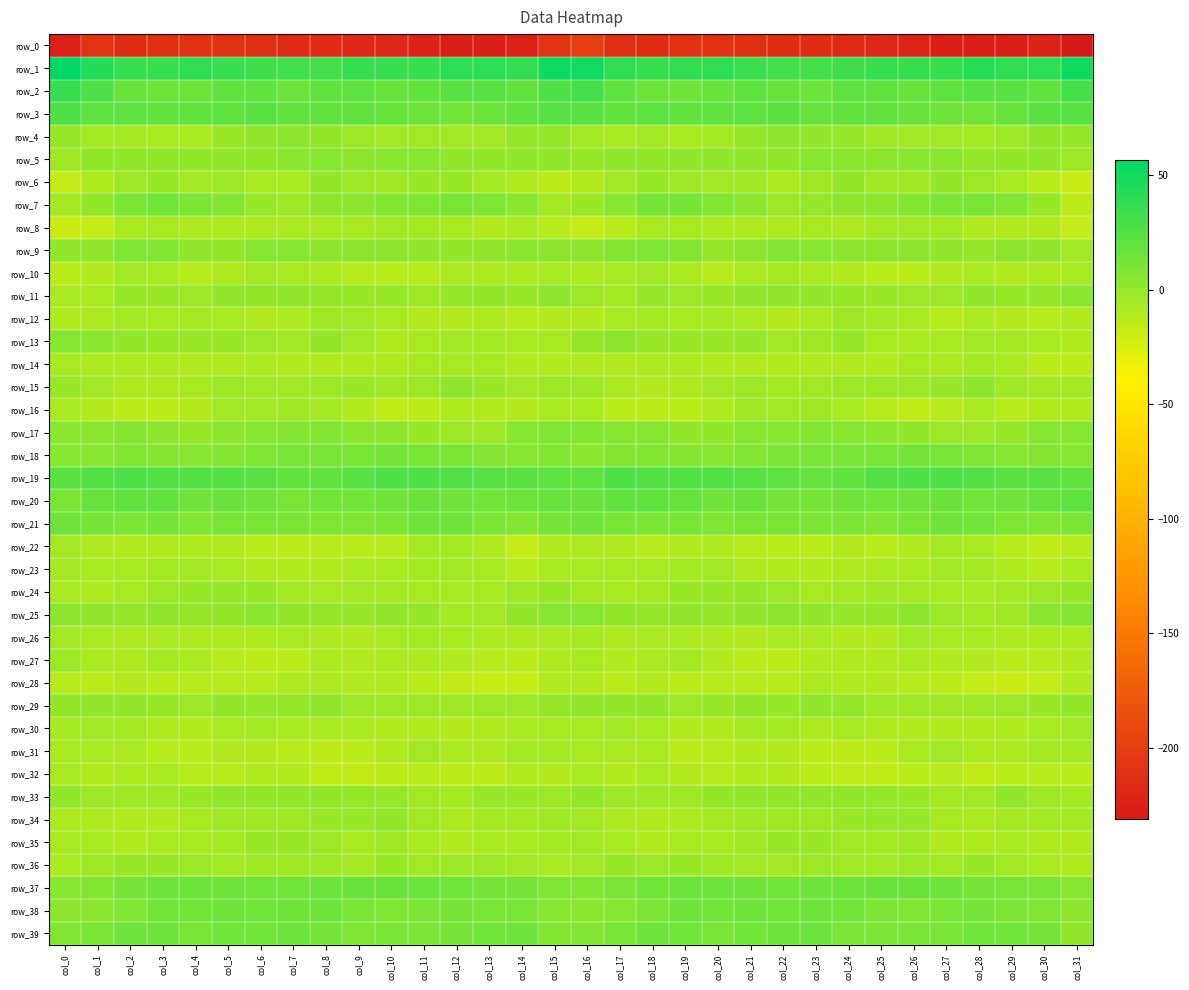

Reading right to left, list all the values displayed in this chart.

row_0: col_31=-231.2	col_30=-222.9	col_29=-226.1	col_28=-226.5	col_27=-225.8	col_26=-220.2	col_25=-219.4	col_24=-217.5	col_23=-215.2	col_22=-214.6	col_21=-211.2	col_20=-210.7	col_19=-210.7	col_18=-214.9	col_17=-212.2	col_16=-198.8	col_15=-207.8	col_14=-225.2	col_13=-226.2	col_12=-226.5	col_11=-224.0	col_10=-219.1	col_9=-219.5	col_8=-216.0	col_7=-215.6	col_6=-212.9	col_5=-210.7	col_4=-210.6	col_3=-211.9	col_2=-215.3	col_1=-207.7	col_0=-223.5
row_1: col_31=51.1	col_30=39.4	col_29=38.4	col_28=39.9	col_27=36.1	col_26=34.3	col_25=36.2	col_24=32.7	col_23=30.0	col_22=31.8	col_21=33.6	col_20=38.0	col_19=37.2	col_18=34.5	col_17=37.7	col_16=49.1	col_15=50.4	col_14=36.8	col_13=39.6	col_12=39.3	col_11=34.5	col_10=35.0	col_9=35.6	col_8=30.9	col_7=30.9	col_6=32.2	col_5=35.2	col_4=38.1	col_3=36.2	col_2=35.1	col_1=42.9	col_0=56.7
row_2: col_31=29.9	col_30=20.4	col_29=21.9	col_28=23.5	col_27=21.2	col_26=17.7	col_25=20.3	col_24=21.5	col_23=16.0	col_22=17.8	col_21=21.2	col_20=17.5	col_19=15.1	col_18=15.8	col_17=21.7	col_16=29.9	col_15=27.0	col_14=19.0	col_13=23.4	col_12=22.8	col_11=19.5	col_10=17.7	col_9=21.7	col_8=19.7	col_7=15.5	col_6=20.5	col_5=19.7	col_4=16.1	col_3=15.1	col_2=17.3	col_1=26.6	col_0=36.1
row_3: col_31=23.9	col_30=22.3	col_29=17.7	col_28=13.8	col_27=14.5	col_26=16.7	col_25=19.0	col_24=19.9	col_23=18.2	col_22=22.9	col_21=21.9	col_20=20.1	col_19=18.9	col_18=21.5	col_17=19.7	col_16=22.4	col_15=23.9	col_14=20.1	col_13=16.0	col_12=13.4	col_11=15.3	col_10=17.4	col_9=19.8	col_8=19.4	col_7=19.4	col_6=23.6	col_5=20.7	col_4=19.7	col_3=19.7	col_2=21.2	col_1=21.1	col_0=27.1
row_4: col_31=-0.2	col_30=1.5	col_29=-2.7	col_28=-5.2	col_27=-4.3	col_26=-4.0	col_25=-3.7	col_24=-0.1	col_23=2.3	col_22=3.3	col_21=0.3	col_20=-5.3	col_19=-7.8	col_18=-4.9	col_17=-6.7	col_16=-4.3	col_15=0.1	col_14=0.3	col_13=-4.3	col_12=-5.0	col_11=-4.1	col_10=-4.2	col_9=-2.1	col_8=0.7	col_7=3.7	col_6=1.8	col_5=-0.7	col_4=-7.8	col_3=-6.5	col_2=-5.6	col_1=-5.3	col_0=-0.2
row_5: col_31=-2.8	col_30=1.9	col_29=1.4	col_28=0.4	col_27=4.3	col_26=4.7	col_25=3.0	col_24=4.3	col_23=5.3	col_22=1.5	col_21=1.8	col_20=2.1	col_19=1.7	col_18=1.0	col_17=1.7	col_16=-1.6	col_15=0.5	col_14=2.1	col_13=1.1	col_12=1.1	col_11=5.3	col_10=4.0	col_9=3.1	col_8=5.3	col_7=4.2	col_6=0.7	col_5=2.5	col_4=1.5	col_3=1.6	col_2=0.9	col_1=0.9	col_0=-3.7
row_6: col_31=-18.7	col_30=-13.3	col_29=-7.2	col_28=-2.7	col_27=0.5	col_26=-3.6	col_25=-3.0	col_24=1.0	col_23=-4.0	col_22=-9.0	col_21=-3.1	col_20=-4.7	col_19=-2.1	col_18=-1.3	col_17=-5.0	col_16=-11.2	col_15=-14.2	col_14=-10.5	col_13=-5.2	col_12=-1.3	col_11=-0.9	col_10=-3.9	col_9=-1.8	col_8=1.1	col_7=-7.5	col_6=-7.1	col_5=-2.6	col_4=-5.2	col_3=-0.9	col_2=-2.8	col_1=-8.9	col_0=-17.2
row_7: col_31=-14.2	col_30=-0.8	col_29=7.6	col_28=10.9	col_27=10.4	col_26=6.9	col_25=5.0	col_24=3.3	col_23=0.3	col_22=-2.1	col_21=4.1	col_20=8.3	col_19=12.8	col_18=12.3	col_17=5.6	col_16=-1.6	col_15=-5.6	col_14=4.3	col_13=8.8	col_12=11.3	col_11=8.8	col_10=6.1	col_9=4.1	col_8=3.0	col_7=-1.8	col_6=-0.3	col_5=6.2	col_4=9.7	col_3=13.6	col_2=9.9	col_1=1.1	col_0=-5.4
row_8: col_31=-17.4	col_30=-11.6	col_29=-11.0	col_28=-9.7	col_27=-5.5	col_26=-4.8	col_25=-5.2	col_24=-8.8	col_23=-7.1	col_22=-8.8	col_21=-9.0	col_20=-8.9	col_19=-7.2	col_18=-6.7	col_17=-11.9	col_16=-16.4	col_15=-12.6	col_14=-9.5	col_13=-11.7	col_12=-7.1	col_11=-5.8	col_10=-4.3	col_9=-7.1	col_8=-8.1	col_7=-7.6	col_6=-8.9	col_5=-9.1	col_4=-8.6	col_3=-6.8	col_2=-7.8	col_1=-16.8	col_0=-19.4
row_9: col_31=-4.9	col_30=1.9	col_29=3.2	col_28=0.4	col_27=2.4	col_26=2.8	col_25=3.6	col_24=3.0	col_23=5.1	col_22=6.3	col_21=3.1	col_20=0.4	col_19=6.9	col_18=9.1	col_17=6.3	col_16=2.8	col_15=3.0	col_14=4.6	col_13=1.9	col_12=0.9	col_11=2.5	col_10=2.9	col_9=3.8	col_8=3.3	col_7=6.1	col_6=5.9	col_5=1.2	col_4=1.9	col_3=8.4	col_2=8.7	col_1=2.2	col_0=2.1
row_10: col_31=-7.1	col_30=-8.5	col_29=-9.7	col_28=-8.2	col_27=-10.3	col_26=-13.2	col_25=-13.8	col_24=-10.0	col_23=-8.0	col_22=-5.9	col_21=-7.8	col_20=-12.5	col_19=-7.9	col_18=-5.0	col_17=-7.1	col_16=-8.7	col_15=-6.5	col_14=-8.8	col_13=-9.0	col_12=-8.5	col_11=-11.9	col_10=-13.8	col_9=-12.4	col_8=-9.2	col_7=-6.9	col_6=-6.2	col_5=-9.6	col_4=-12.2	col_3=-6.4	col_2=-4.9	col_1=-10.9	col_0=-13.9
row_11: col_31=4.5	col_30=0.3	col_29=-1.2	col_28=2.0	col_27=-2.7	col_26=-2.0	col_25=-0.9	col_24=-1.0	col_23=1.6	col_22=1.9	col_21=2.1	col_20=-1.0	col_19=-2.5	col_18=-0.1	col_17=-5.1	col_16=-2.7	col_15=3.1	col_14=-1.2	col_13=0.9	col_12=0.4	col_11=-3.4	col_10=-1.2	col_9=-1.2	col_8=-0.2	col_7=2.6	col_6=1.4	col_5=1.8	col_4=-2.7	col_3=-1.6	col_2=-1.0	col_1=-7.4	col_0=-7.7
row_12: col_31=-10.7	col_30=-12.4	col_29=-11.0	col_28=-7.6	col_27=-12.5	col_26=-8.3	col_25=-5.6	col_24=-3.0	col_23=-7.4	col_22=-10.0	col_21=-8.0	col_20=-5.3	col_19=-6.9	col_18=-5.8	col_17=-7.3	col_16=-11.2	col_15=-10.0	col_14=-12.7	col_13=-8.6	col_12=-9.8	col_11=-11.5	col_10=-7.1	col_9=-4.4	col_8=-3.6	col_7=-9.0	col_6=-9.7	col_5=-6.5	col_4=-6.2	col_3=-6.8	col_2=-5.5	col_1=-8.1	col_0=-9.8
row_13: col_31=-10.5	col_30=-8.4	col_29=-6.0	col_28=-4.4	col_27=-6.7	col_26=-8.1	col_25=-7.9	col_24=0.2	col_23=-3.1	col_22=-4.2	col_21=-0.5	col_20=-1.5	col_19=-0.7	col_18=-0.9	col_17=2.9	col_16=-0.5	col_15=-6.3	col_14=-6.6	col_13=-5.5	col_12=-4.7	col_11=-7.0	col_10=-9.1	col_9=-5.0	col_8=0.7	col_7=-5.1	col_6=-1.8	col_5=-1.0	col_4=-1.3	col_3=-1.2	col_2=0.7	col_1=4.6	col_0=5.2
row_14: col_31=-14.7	col_30=-13.8	col_29=-8.1	col_28=-6.2	col_27=-7.9	col_26=-7.2	col_25=-10.8	col_24=-10.3	col_23=-10.0	col_22=-10.0	col_21=-9.8	col_20=-10.9	col_19=-9.5	col_18=-9.4	col_17=-10.0	col_16=-9.7	col_15=-11.2	col_14=-11.1	col_13=-6.8	col_12=-6.8	col_11=-7.0	col_10=-8.9	col_9=-10.9	col_8=-10.1	col_7=-10.2	col_6=-9.5	col_5=-10.2	col_4=-10.7	col_3=-9.2	col_2=-9.3	col_1=-8.7	col_0=-6.4
row_15: col_31=-5.8	col_30=-6.1	col_29=-3.5	col_28=2.9	col_27=-0.5	col_26=-2.8	col_25=-2.2	col_24=-1.9	col_23=-4.2	col_22=-5.3	col_21=-2.4	col_20=-4.5	col_19=-8.7	col_18=-9.7	col_17=-7.6	col_16=-3.5	col_15=-2.5	col_14=-4.9	col_13=-0.9	col_12=2.9	col_11=-1.9	col_10=-3.0	col_9=-1.7	col_8=-2.8	col_7=-4.9	col_6=-4.6	col_5=-2.0	col_4=-6.5	col_3=-9.5	col_2=-8.9	col_1=-5.1	col_0=-1.5
row_16: col_31=-11.0	col_30=-11.0	col_29=-12.1	col_28=-8.1	col_27=-12.9	col_26=-15.5	col_25=-13.0	col_24=-8.0	col_23=-3.9	col_22=-4.5	col_21=-3.7	col_20=-9.2	col_19=-14.0	col_18=-15.0	col_17=-13.3	col_16=-7.6	col_15=-7.6	col_14=-10.9	col_13=-11.0	col_12=-8.5	col_11=-14.7	col_10=-15.3	col_9=-11.1	col_8=-6.2	col_7=-3.8	col_6=-4.4	col_5=-4.6	col_4=-11.8	col_3=-14.7	col_2=-14.5	col_1=-10.9	col_0=-6.4
row_17: col_31=5.9	col_30=6.1	col_29=-0.2	col_28=-2.8	col_27=-2.2	col_26=1.6	col_25=4.8	col_24=5.9	col_23=7.7	col_22=6.0	col_21=5.3	col_20=0.9	col_19=1.6	col_18=5.7	col_17=5.3	col_16=7.6	col_15=9.2	col_14=5.2	col_13=-2.9	col_12=-2.0	col_11=-1.5	col_10=3.5	col_9=4.9	col_8=6.9	col_7=7.0	col_6=6.0	col_5=3.8	col_4=0.2	col_3=3.1	col_2=6.7	col_1=4.3	col_0=4.2
row_18: col_31=5.4	col_30=6.3	col_29=5.8	col_28=8.8	col_27=10.6	col_26=12.1	col_25=11.5	col_24=10.9	col_23=11.7	col_22=9.8	col_21=8.0	col_20=5.7	col_19=7.0	col_18=7.8	col_17=6.2	col_16=4.9	col_15=8.0	col_14=5.6	col_13=7.0	col_12=9.9	col_11=11.0	col_10=12.5	col_9=10.7	col_8=11.3	col_7=11.3	col_6=9.3	col_5=7.0	col_4=6.0	col_3=7.2	col_2=7.8	col_1=5.2	col_0=5.1
row_19: col_31=19.6	col_30=22.4	col_29=22.4	col_28=25.7	col_27=26.9	col_26=27.0	col_25=25.4	col_24=20.0	col_23=18.4	col_22=21.3	col_21=24.0	col_20=25.3	col_19=25.6	col_18=26.2	col_17=26.7	col_16=21.2	col_15=21.4	col_14=21.9	col_13=23.9	col_12=26.3	col_11=27.1	col_10=26.9	col_9=23.6	col_8=18.6	col_7=19.4	col_6=22.4	col_5=24.7	col_4=25.7	col_3=25.4	col_2=26.4	col_1=25.8	col_0=22.0
row_20: col_31=21.9	col_30=17.8	col_29=14.1	col_28=13.5	col_27=16.5	col_26=14.6	col_25=13.6	col_24=14.7	col_23=11.9	col_22=12.7	col_21=17.0	col_20=14.4	col_19=17.4	col_18=20.2	col_17=20.7	col_16=16.7	col_15=17.8	col_14=16.0	col_13=13.0	col_12=14.8	col_11=16.3	col_10=14.2	col_9=14.0	col_8=13.9	col_7=11.5	col_6=14.6	col_5=16.8	col_4=14.1	col_3=19.2	col_2=20.5	col_1=18.2	col_0=9.7
row_21: col_31=10.4	col_30=7.6	col_29=8.5	col_28=13.4	col_27=14.9	col_26=11.5	col_25=8.0	col_24=10.0	col_23=9.8	col_22=11.0	col_21=11.6	col_20=8.7	col_19=11.3	col_18=10.3	col_17=11.5	col_16=14.9	col_15=11.8	col_14=6.9	col_13=9.9	col_12=14.4	col_11=14.8	col_10=9.8	col_9=8.6	col_8=9.5	col_7=10.8	col_6=11.2	col_5=11.1	col_4=8.3	col_3=12.0	col_2=9.8	col_1=12.4	col_0=15.0
row_22: col_31=-12.3	col_30=-16.1	col_29=-13.0	col_28=-6.7	col_27=-5.4	col_26=-10.2	col_25=-14.0	col_24=-11.7	col_23=-14.0	col_22=-14.0	col_21=-12.2	col_20=-9.3	col_19=-10.4	col_18=-12.0	col_17=-10.6	col_16=-8.2	col_15=-10.8	col_14=-16.8	col_13=-10.3	col_12=-5.7	col_11=-6.1	col_10=-12.2	col_9=-13.4	col_8=-12.4	col_7=-14.2	col_6=-13.6	col_5=-11.0	col_4=-9.5	col_3=-11.3	col_2=-11.9	col_1=-9.0	col_0=-4.2
row_23: col_31=-8.1	col_30=-12.1	col_29=-8.6	col_28=-5.8	col_27=-4.2	col_26=-8.1	col_25=-7.9	col_24=-8.8	col_23=-11.0	col_22=-10.2	col_21=-8.6	col_20=-5.0	col_19=-5.7	col_18=-6.3	col_17=-7.3	col_16=-6.3	col_15=-8.1	col_14=-12.1	col_13=-7.1	col_12=-4.7	col_11=-5.4	col_10=-8.5	col_9=-7.6	col_8=-10.3	col_7=-10.6	col_6=-9.9	col_5=-7.1	col_4=-5.1	col_3=-6.2	col_2=-6.4	col_1=-7.3	col_0=-5.3
row_24: col_31=0.4	col_30=-1.8	col_29=-5.8	col_28=-8.2	col_27=-6.5	col_26=-6.1	col_25=-3.9	col_24=-6.1	col_23=-6.6	col_22=-2.5	col_21=-0.2	col_20=-0.8	col_19=-1.2	col_18=-5.2	col_17=-8.1	col_16=-5.8	col_15=-1.7	col_14=-3.8	col_13=-7.4	col_12=-7.2	col_11=-6.3	col_10=-5.5	col_9=-4.1	col_8=-7.2	col_7=-5.6	col_6=-0.6	col_5=-0.3	col_4=-1.3	col_3=-2.3	col_2=-6.6	col_1=-8.5	col_0=-6.8
row_25: col_31=6.9	col_30=4.0	col_29=-2.9	col_28=-6.0	col_27=-2.8	col_26=3.4	col_25=0.5	col_24=0.4	col_23=0.9	col_22=3.5	col_21=2.0	col_20=0.3	col_19=2.1	col_18=-0.1	col_17=1.6	col_16=5.3	col_15=5.9	col_14=1.0	col_13=-4.9	col_12=-5.3	col_11=0.4	col_10=2.7	col_9=-0.0	col_8=0.5	col_7=1.3	col_6=4.0	col_5=1.1	col_4=0.3	col_3=1.7	col_2=-0.1	col_1=2.4	col_0=2.9
row_26: col_31=-9.4	col_30=-8.7	col_29=-9.5	col_28=-7.6	col_27=-7.2	col_26=-4.7	col_25=-9.7	col_24=-9.9	col_23=-7.4	col_22=-8.0	col_21=-9.9	col_20=-9.4	col_19=-8.0	col_18=-8.5	col_17=-9.0	col_16=-6.1	col_15=-8.4	col_14=-9.4	col_13=-8.8	col_12=-7.3	col_11=-5.6	col_10=-6.4	col_9=-10.4	col_8=-9.1	col_7=-7.1	col_6=-9.1	col_5=-9.6	col_4=-9.3	col_3=-8.0	col_2=-8.9	col_1=-7.2	col_0=-4.1
row_27: col_31=-11.8	col_30=-12.8	col_29=-13.6	col_28=-10.9	col_27=-10.2	col_26=-7.5	col_25=-11.1	col_24=-9.7	col_23=-10.8	col_22=-15.0	col_21=-13.2	col_20=-9.9	col_19=-5.8	col_18=-7.6	col_17=-9.9	col_16=-6.9	col_15=-9.3	col_14=-13.8	col_13=-12.3	col_12=-10.5	col_11=-8.9	col_10=-8.5	col_9=-11.4	col_8=-9.1	col_7=-13.1	col_6=-14.6	col_5=-12.3	col_4=-7.9	col_3=-5.9	col_2=-9.1	col_1=-7.6	col_0=-1.9
row_28: col_31=-10.3	col_30=-16.6	col_29=-18.8	col_28=-17.1	col_27=-14.3	col_26=-12.1	col_25=-10.6	col_24=-10.5	col_23=-8.1	col_22=-12.0	col_21=-12.3	col_20=-12.4	col_19=-13.3	col_18=-11.3	col_17=-13.1	col_16=-10.9	col_15=-10.9	col_14=-18.1	col_13=-18.3	col_12=-16.1	col_11=-13.2	col_10=-11.4	col_9=-10.8	col_8=-9.2	col_7=-9.2	col_6=-12.6	col_5=-12.1	col_4=-12.7	col_3=-13.0	col_2=-11.4	col_1=-13.1	col_0=-12.0
row_29: col_31=0.8	col_30=-1.7	col_29=-2.4	col_28=-3.0	col_27=-3.0	col_26=-3.2	col_25=-3.5	col_24=0.2	col_23=1.8	col_22=-0.9	col_21=1.5	col_20=-1.0	col_19=-2.5	col_18=0.8	col_17=1.5	col_16=1.1	col_15=0.1	col_14=-2.5	col_13=-2.2	col_12=-3.5	col_11=-2.3	col_10=-3.6	col_9=-2.7	col_8=1.7	col_7=0.3	col_6=0.0	col_5=1.4	col_4=-2.7	col_3=-1.3	col_2=1.2	col_1=2.3	col_0=1.0
row_30: col_31=-4.9	col_30=-7.2	col_29=-8.7	col_28=-10.7	col_27=-11.2	col_26=-10.7	col_25=-8.9	col_24=-6.7	col_23=-8.9	col_22=-6.0	col_21=-6.0	col_20=-10.5	col_19=-10.2	col_18=-6.4	col_17=-4.6	col_16=-6.4	col_15=-7.1	col_14=-7.5	col_13=-9.6	col_12=-11.4	col_11=-10.6	col_10=-10.6	col_9=-7.4	col_8=-8.0	col_7=-8.0	col_6=-5.4	col_5=-7.2	col_4=-11.6	col_3=-8.5	col_2=-5.7	col_1=-4.1	col_0=-5.3
row_31: col_31=-6.0	col_30=-5.4	col_29=-7.9	col_28=-9.1	col_27=-5.0	col_26=-7.0	col_25=-13.0	col_24=-14.8	col_23=-13.4	col_22=-11.4	col_21=-10.4	col_20=-12.6	col_19=-14.2	col_18=-8.1	col_17=-8.0	col_16=-6.6	col_15=-5.5	col_14=-5.8	col_13=-8.7	col_12=-8.3	col_11=-4.3	col_10=-9.8	col_9=-13.9	col_8=-14.6	col_7=-12.6	col_6=-10.9	col_5=-10.4	col_4=-13.9	col_3=-12.3	col_2=-7.5	col_1=-8.0	col_0=-6.5
row_32: col_31=-13.2	col_30=-12.5	col_29=-13.4	col_28=-16.1	col_27=-12.5	col_26=-13.8	col_25=-15.7	col_24=-16.2	col_23=-13.4	col_22=-9.8	col_21=-11.8	col_20=-12.8	col_19=-10.4	col_18=-7.8	col_17=-11.6	col_16=-7.6	col_15=-10.8	col_14=-11.8	col_13=-15.2	col_12=-14.8	col_11=-12.7	col_10=-14.6	col_9=-15.8	col_8=-15.9	col_7=-11.5	col_6=-10.2	col_5=-12.6	col_4=-12.4	col_3=-8.5	col_2=-9.5	col_1=-11.4	col_0=-7.1
row_33: col_31=-5.6	col_30=-3.7	col_29=1.8	col_28=-4.5	col_27=-5.5	col_26=-0.7	col_25=0.4	col_24=0.5	col_23=1.9	col_22=1.9	col_21=1.9	col_20=0.9	col_19=-3.2	col_18=-3.4	col_17=-2.6	col_16=2.7	col_15=-2.1	col_14=-0.7	col_13=0.3	col_12=-6.0	col_11=-4.0	col_10=0.5	col_9=0.3	col_8=0.5	col_7=2.6	col_6=1.6	col_5=1.9	col_4=-0.9	col_3=-3.4	col_2=-3.5	col_1=-2.0	col_0=2.3
row_34: col_31=-5.8	col_30=-6.1	col_29=-5.5	col_28=-7.7	col_27=-6.9	col_26=0.2	col_25=0.1	col_24=-0.8	col_23=-2.9	col_22=-3.8	col_21=-3.2	col_20=-5.2	col_19=-9.1	col_18=-10.5	col_17=-8.9	col_16=-4.8	col_15=-3.5	col_14=-5.3	col_13=-5.9	col_12=-8.3	col_11=-4.6	col_10=1.6	col_9=-0.8	col_8=-1.4	col_7=-3.4	col_6=-3.8	col_5=-3.3	col_4=-7.1	col_3=-9.6	col_2=-10.2	col_1=-9.0	col_0=-7.5
row_35: col_31=-11.2	col_30=-9.3	col_29=-7.8	col_28=-8.5	col_27=-9.8	col_26=-3.7	col_25=-6.0	col_24=-4.2	col_23=-0.8	col_22=-1.6	col_21=-3.7	col_20=-6.7	col_19=-7.3	col_18=-10.2	col_17=-7.2	col_16=-4.7	col_15=-6.1	col_14=-7.6	col_13=-7.5	col_12=-10.1	col_11=-7.8	col_10=-3.0	col_9=-6.7	col_8=-2.0	col_7=-1.3	col_6=-1.7	col_5=-5.4	col_4=-6.7	col_3=-8.2	col_2=-9.7	col_1=-7.1	col_0=-6.4
row_36: col_31=-9.3	col_30=-6.7	col_29=-4.1	col_28=-1.6	col_27=-4.1	col_26=-1.9	col_25=-4.7	col_24=-4.4	col_23=-2.9	col_22=-4.0	col_21=-4.1	col_20=-3.6	col_19=-1.4	col_18=-2.0	col_17=-1.4	col_16=-4.7	col_15=-6.5	col_14=-4.3	col_13=-2.8	col_12=-2.4	col_11=-4.1	col_10=-1.7	col_9=-5.5	col_8=-3.0	col_7=-3.7	col_6=-3.7	col_5=-4.3	col_4=-2.6	col_3=-1.7	col_2=-1.5	col_1=-3.4	col_0=-7.8
row_37: col_31=5.5	col_30=10.6	col_29=11.4	col_28=12.7	col_27=14.2	col_26=16.6	col_25=16.5	col_24=15.5	col_23=14.3	col_22=13.2	col_21=14.4	col_20=15.9	col_19=15.7	col_18=13.5	col_17=10.4	col_16=7.4	col_15=8.4	col_14=12.3	col_13=12.0	col_12=13.0	col_11=15.3	col_10=16.7	col_9=16.4	col_8=15.3	col_7=13.5	col_6=13.5	col_5=15.0	col_4=16.1	col_3=14.8	col_2=12.7	col_1=8.3	col_0=5.0
row_38: col_31=2.8	col_30=9.5	col_29=10.1	col_28=12.7	col_27=10.9	col_26=9.2	col_25=9.9	col_24=13.5	col_23=16.0	col_22=14.0	col_21=14.1	col_20=13.7	col_19=14.4	col_18=10.3	col_17=5.7	col_16=4.5	col_15=5.7	col_14=10.9	col_13=11.3	col_12=12.2	col_11=10.2	col_10=9.4	col_9=10.7	col_8=15.5	col_7=14.9	col_6=13.9	col_5=14.1	col_4=13.9	col_3=13.2	col_2=8.7	col_1=4.0	col_0=3.5
row_39: col_31=2.2	col_30=11.9	col_29=13.6	col_28=13.2	col_27=10.7	col_26=10.7	col_25=10.4	col_24=9.8	col_23=16.0	col_22=14.7	col_21=13.5	col_20=11.7	col_19=13.6	col_18=14.8	col_17=11.7	col_16=8.3	col_15=7.3	col_14=14.0	col_13=13.6	col_12=12.5	col_11=10.0	col_10=11.4	col_9=9.1	col_8=12.5	col_7=15.8	col_6=14.0	col_5=13.2	col_4=11.5	col_3=14.5	col_2=14.4	col_1=9.8	col_0=7.6